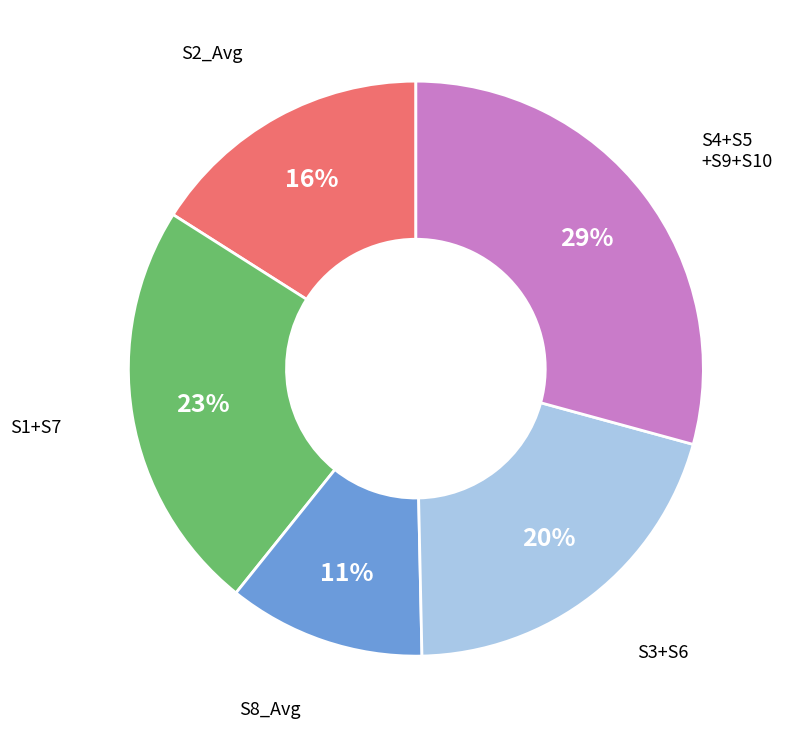

Is there any slice that represents more than half of the pie?

No